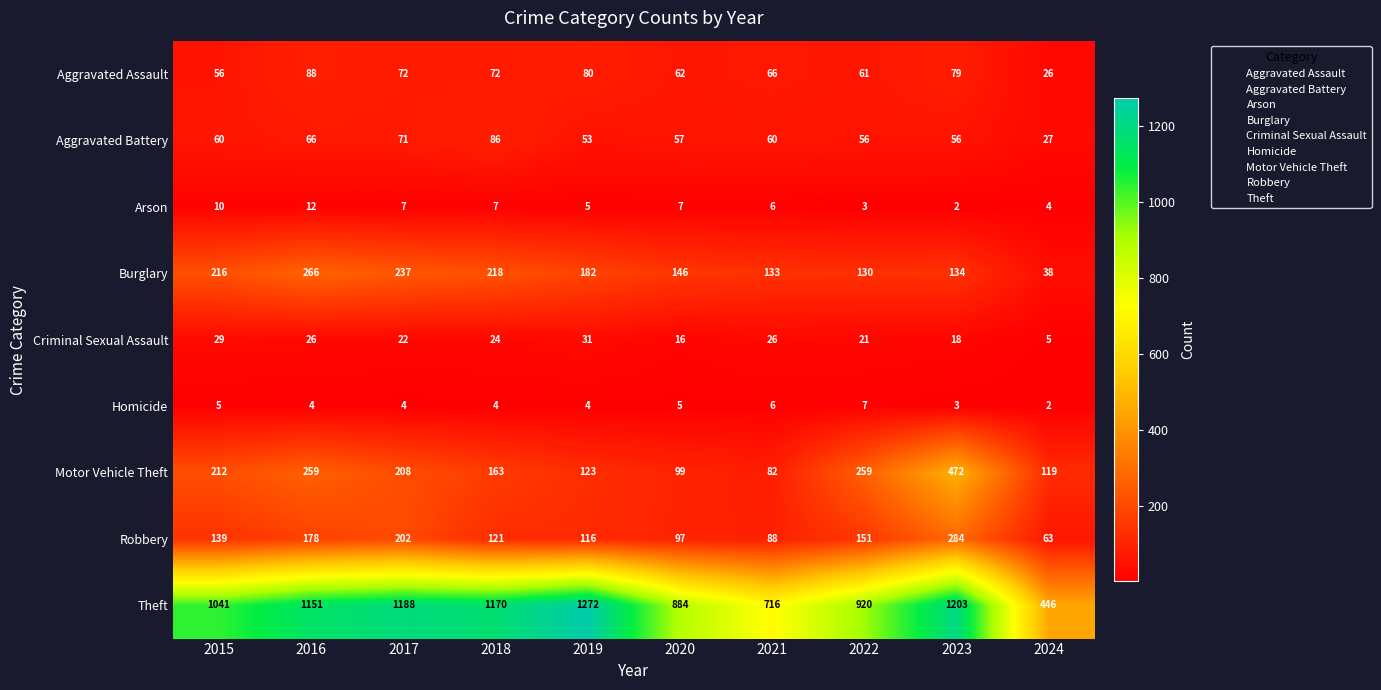

At which category is the sum across all series the highest?

2023